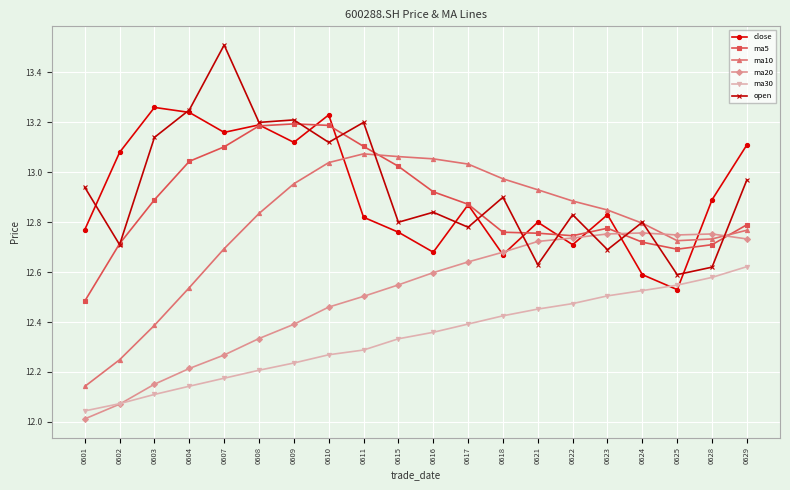

Rank the series at 0616 from lowest to highest value.

ma30, ma20, close, open, ma5, ma10